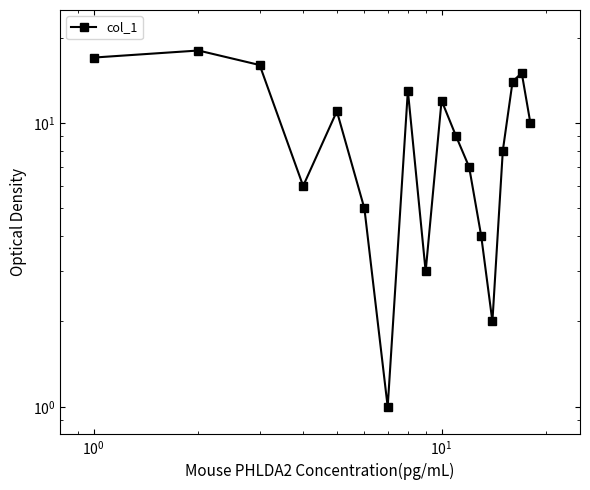

How many values exceed 10?

8